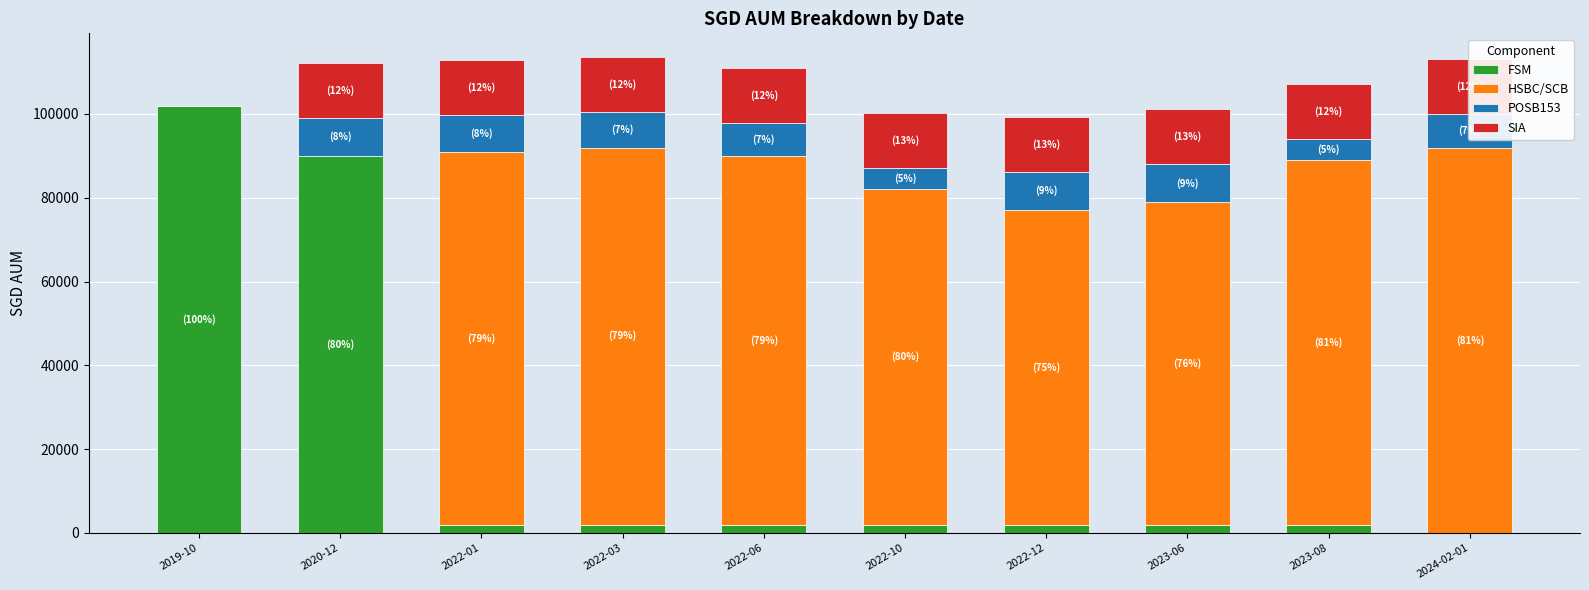

List the labels in order of FSM value, largest first.

2019-10, 2020-12, 2022-01, 2022-03, 2022-06, 2022-10, 2022-12, 2023-06, 2023-08, 2024-02-01